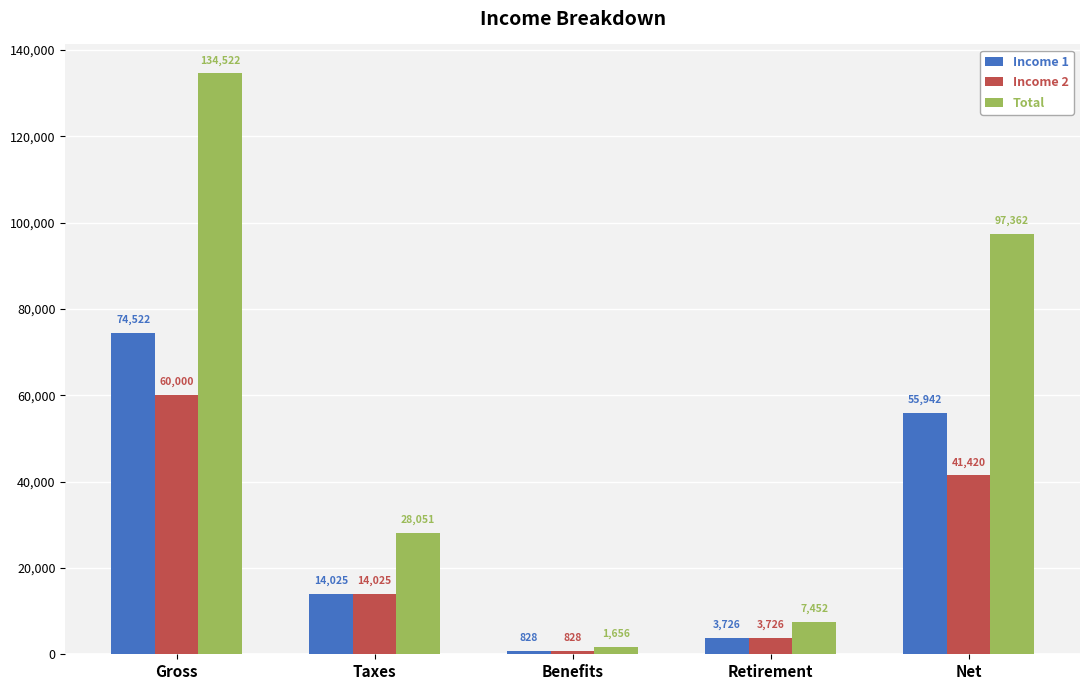

Does the chart contain stacked bars?

No